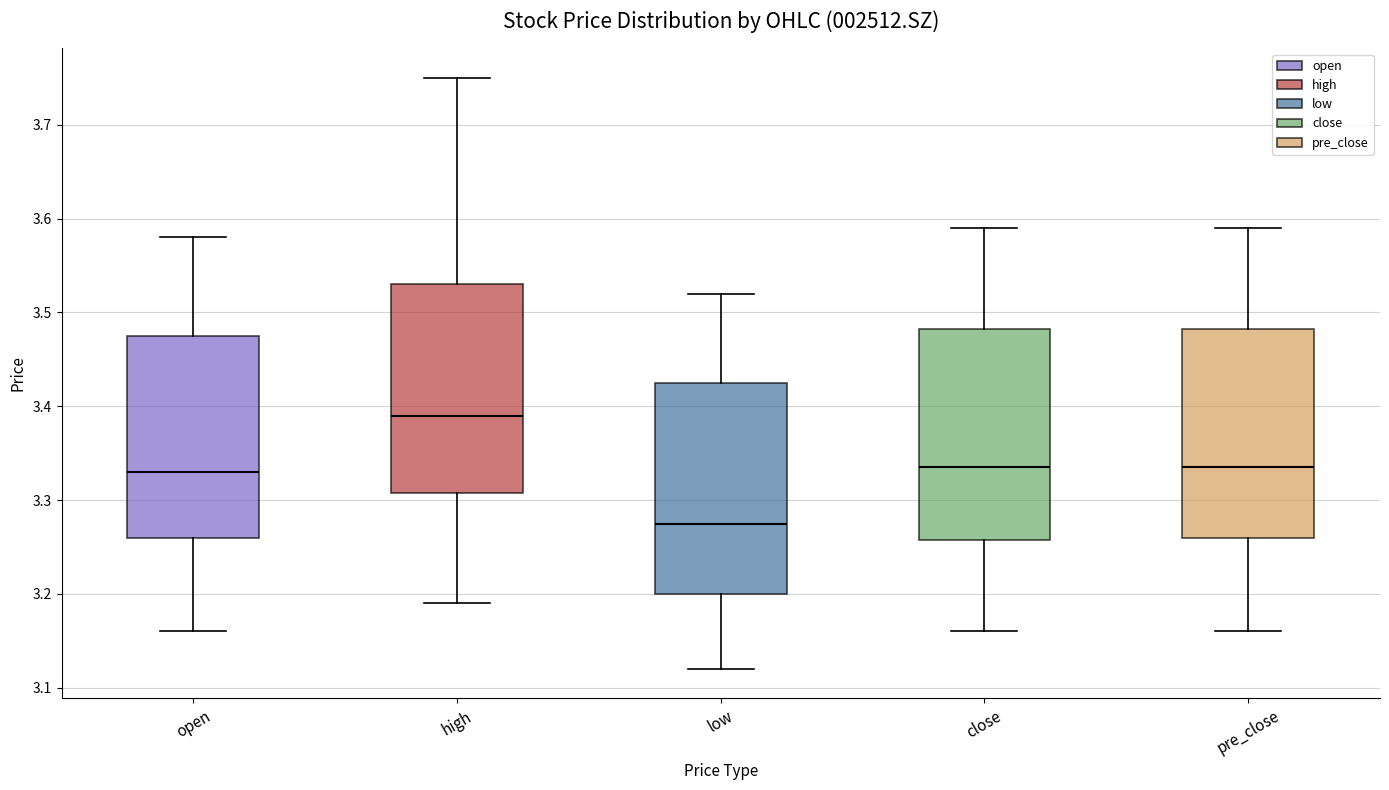

Reading left to right, transcribe this box plot: for each box, give where its median line is, the range the box spans, and where its two whiskers end, as read against the y-axis. The values are not printed on the chart, so give them approximately, as read against the axis.

open: median 3.33, box 3.26 to 3.48, whiskers 3.16 to 3.58
high: median 3.39, box 3.31 to 3.53, whiskers 3.19 to 3.75
low: median 3.28, box 3.20 to 3.43, whiskers 3.12 to 3.52
close: median 3.34, box 3.26 to 3.48, whiskers 3.16 to 3.59
pre_close: median 3.34, box 3.26 to 3.48, whiskers 3.16 to 3.59